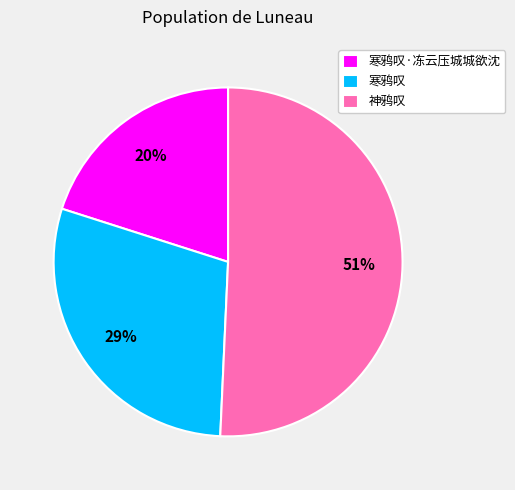

How many slices are in this pie chart?

3